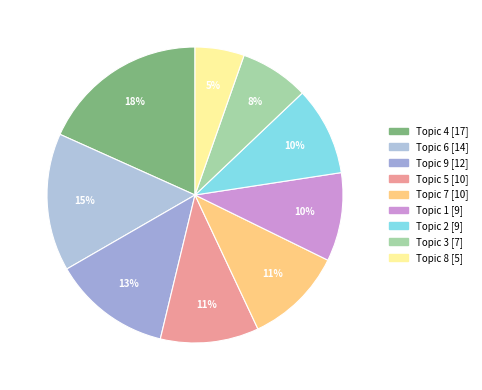

How many slices are in this pie chart?

9